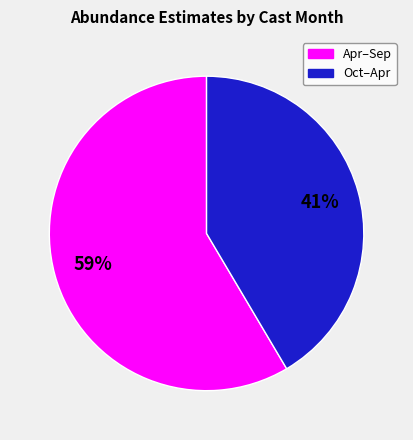

Which slice is the smallest?

Oct–Apr